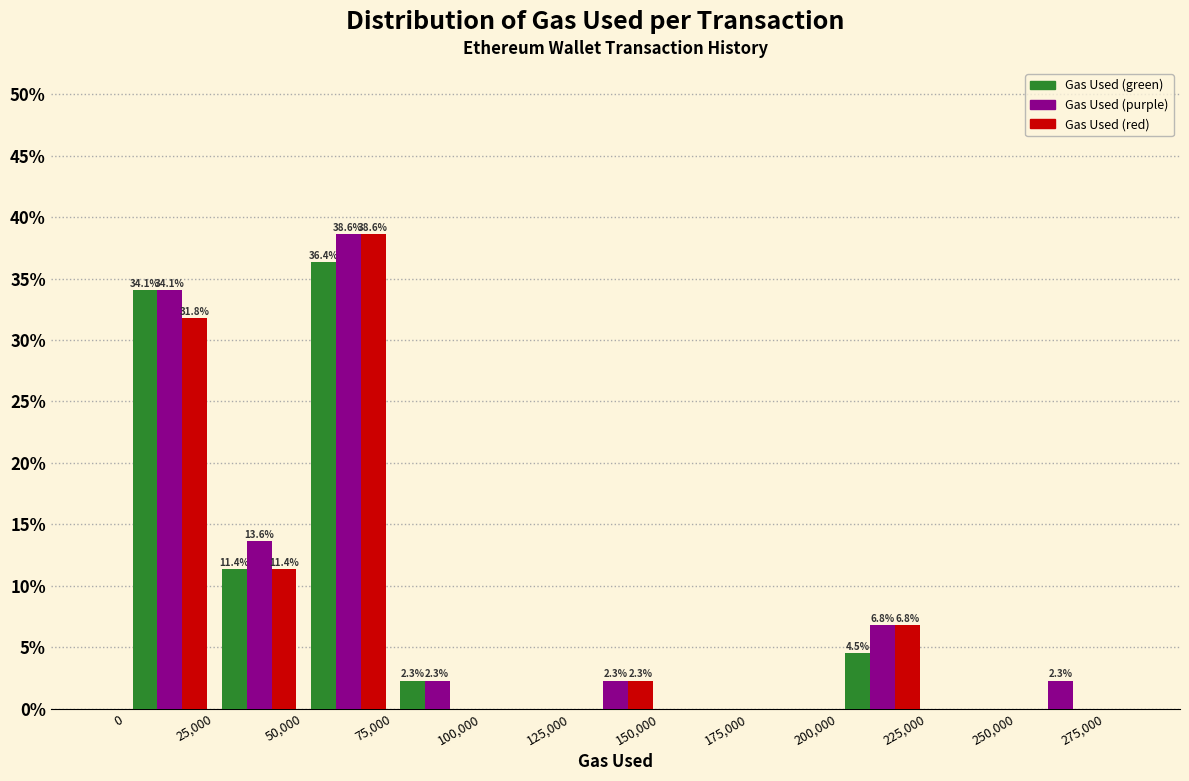

In the Gas Used (red) series, which range on the x-axis has the tallest bar?

50,000 to 75,000